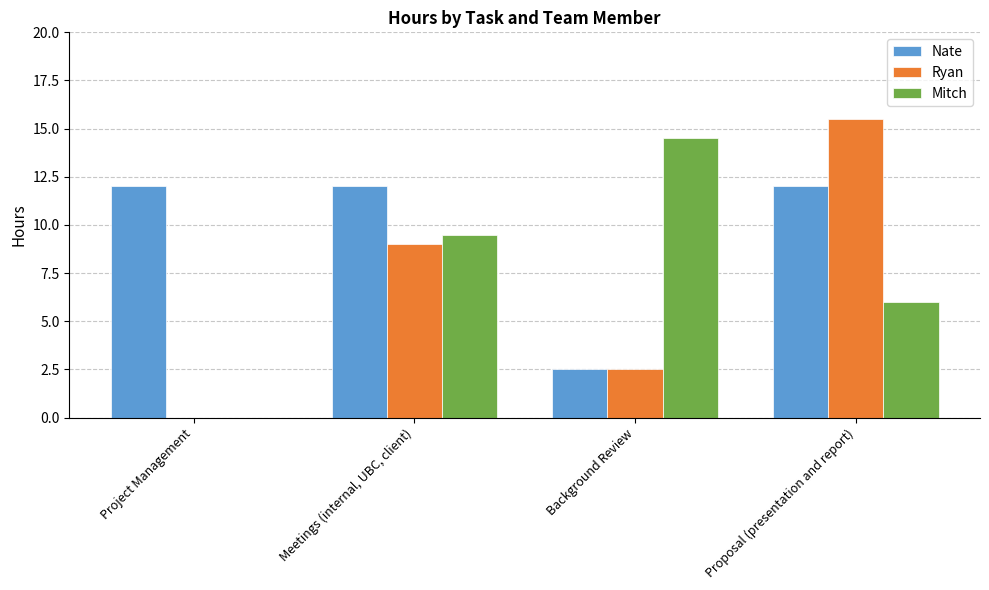

At which category is the sum across all series the highest?

Proposal (presentation and report)